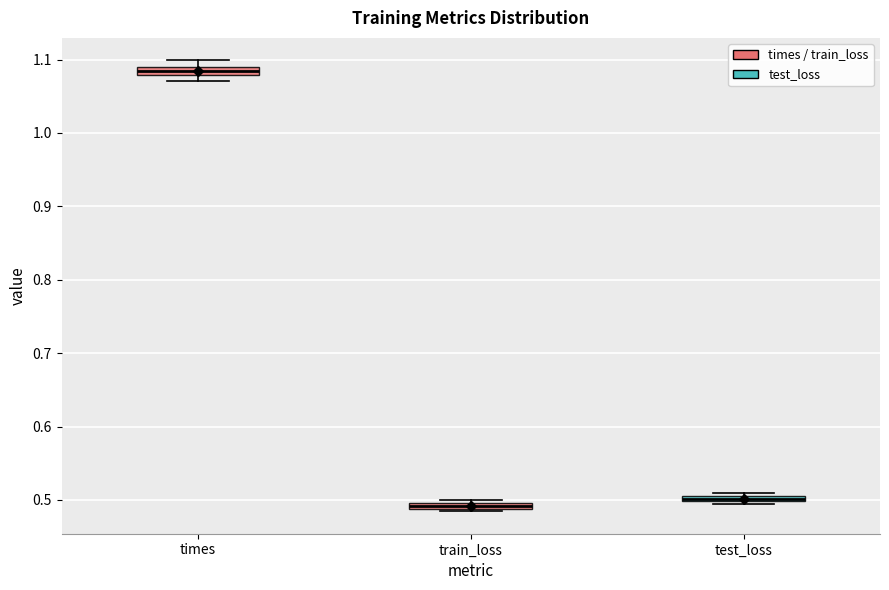

Which box has the highest median line?

times